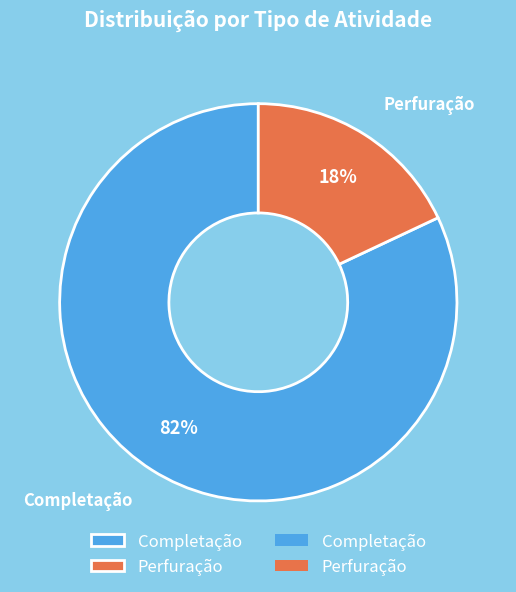

Rank the categories by value from lowest to highest.

Perfuração, Completação